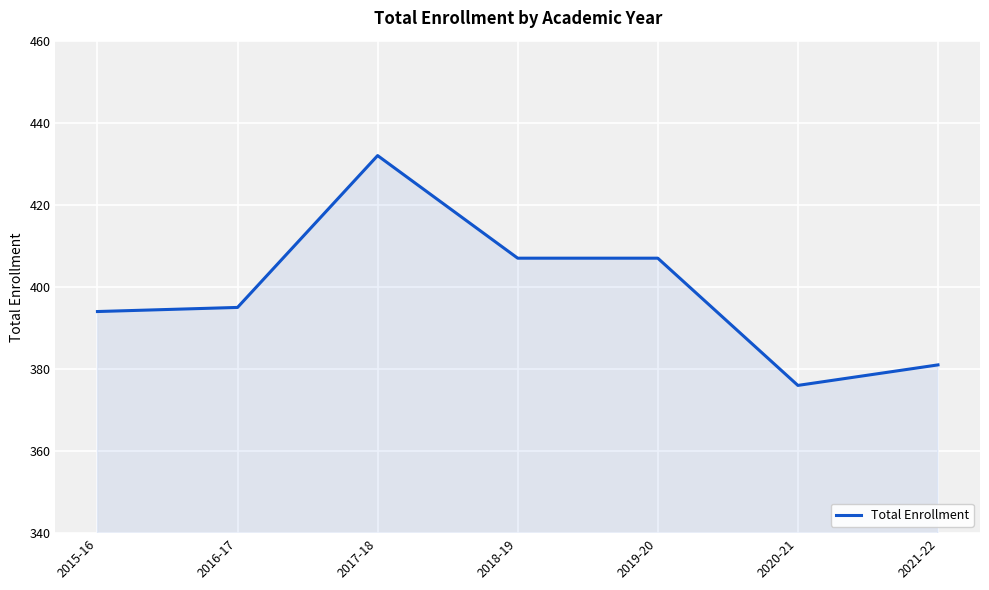

What value does the data have at 2018-19?

407